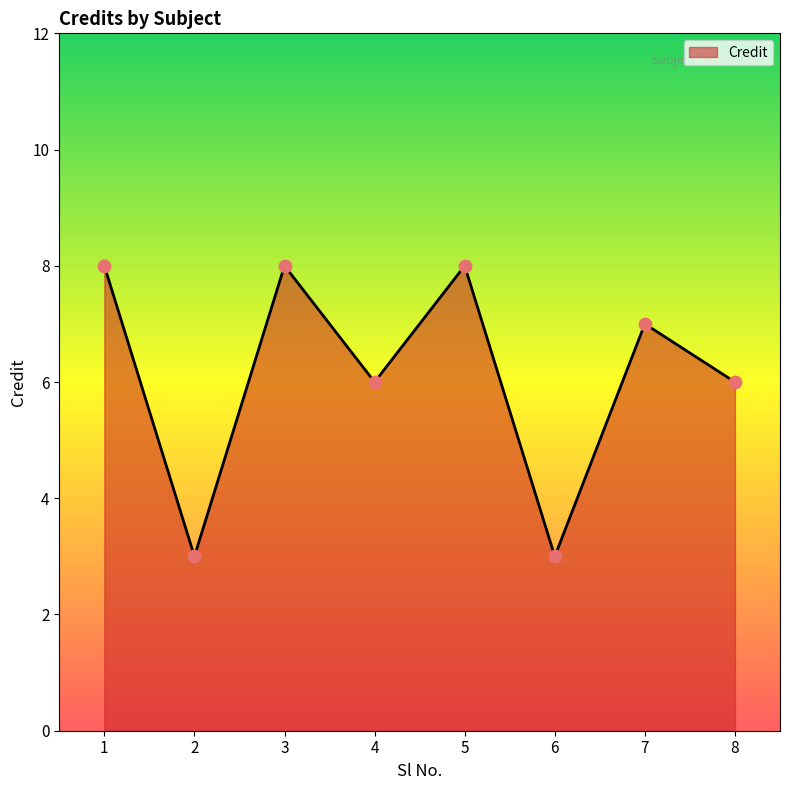

What is the ratio of the value at 6 to the value at 3?

0.4